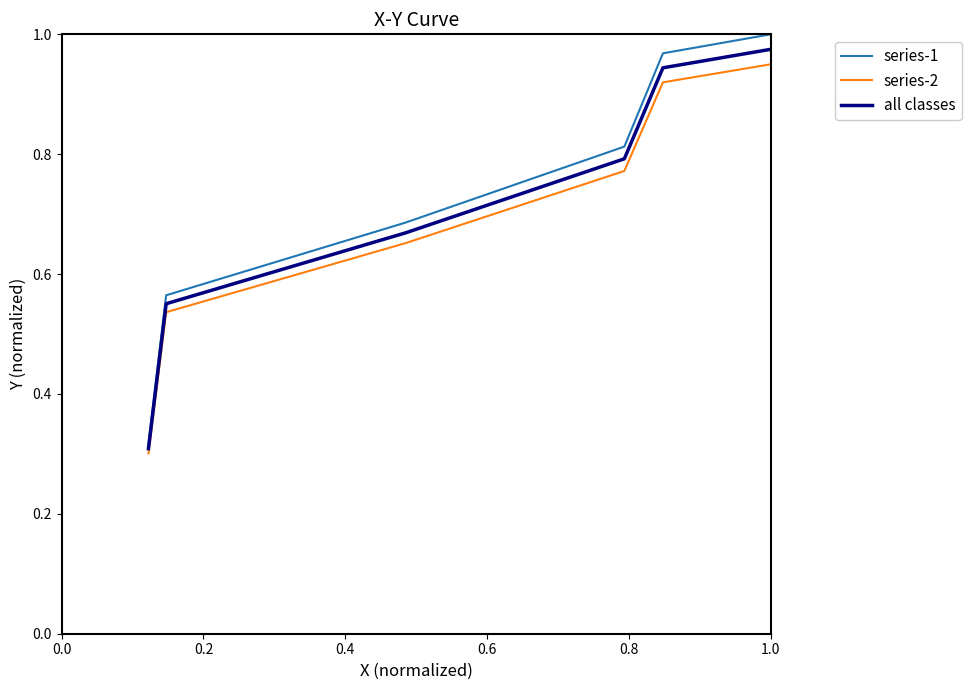

Which series has the widest spread of values?

series-1